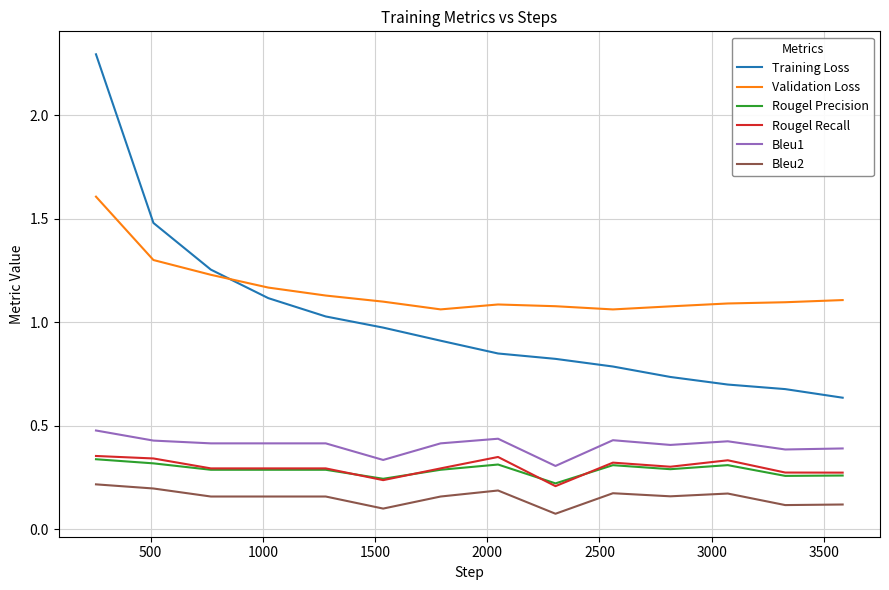

Does the chart display data point markers on the line(s)?

No